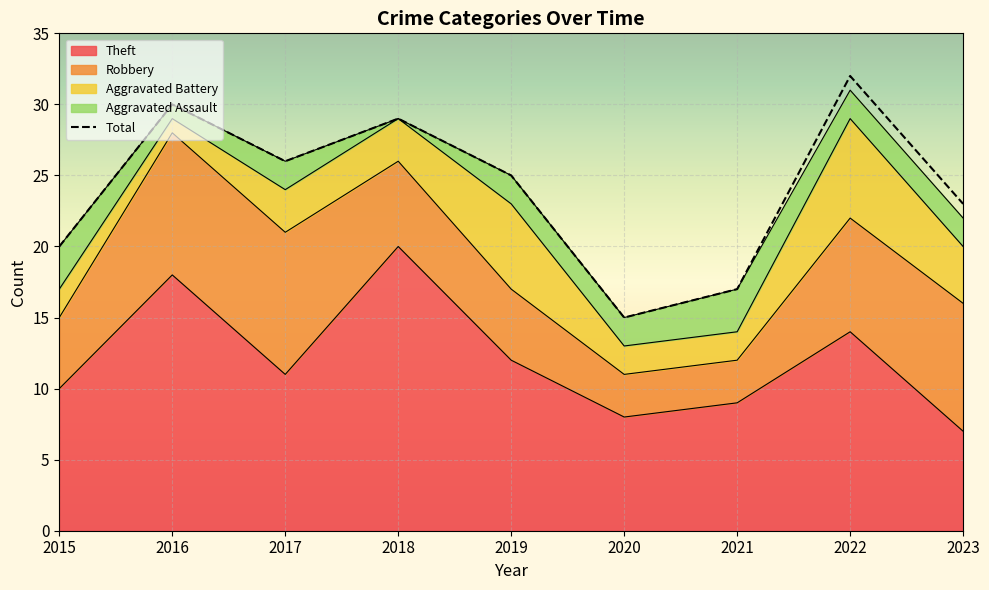

Reading left to right, list all the values displayed in this chart.

Theft: 10	18	11	20	12	8	9	14	7
Robbery: 5	10	10	6	5	3	3	8	9
Aggravated Battery: 2	1	3	3	6	2	2	7	4
Aggravated Assault: 3	1	2	0	2	2	3	2	2
Total: 20	30	26	29	25	15	17	32	23